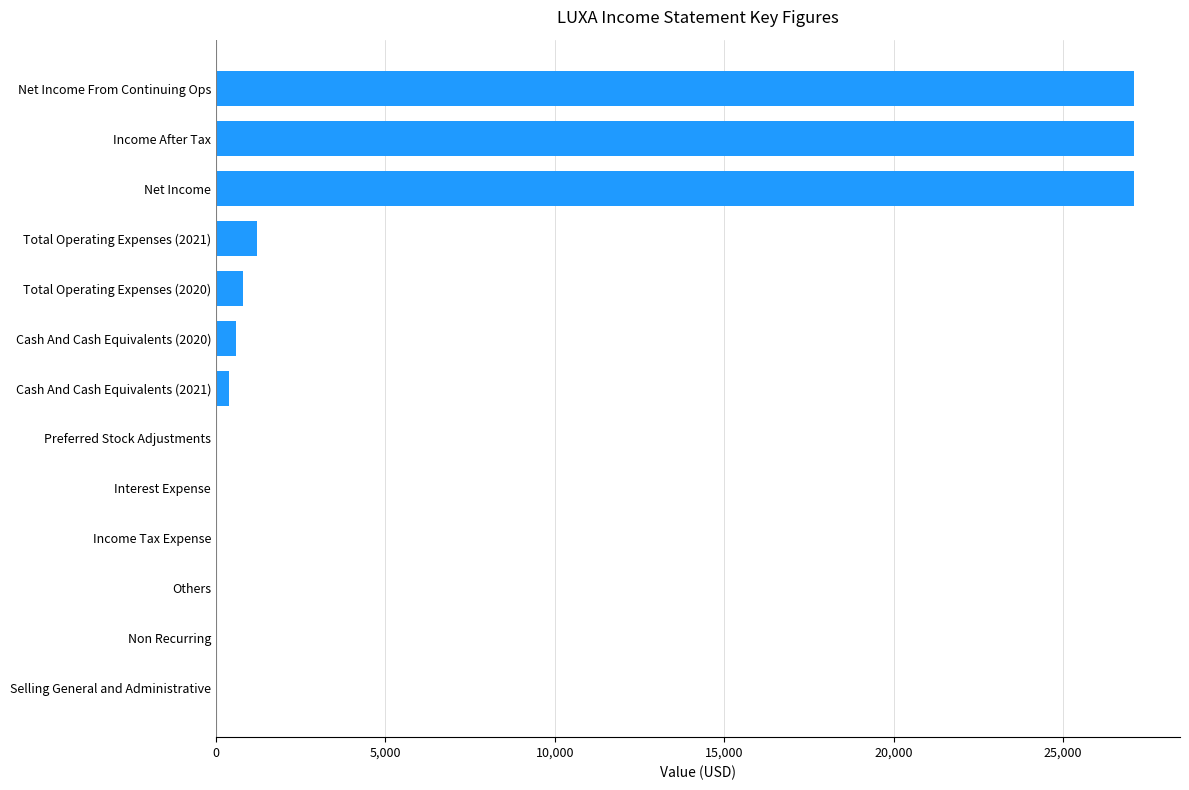

Reading bottom to top, transcribe all the data shown in this chart.

Selling General and Administrative=0	Non Recurring=0	Others=0	Income Tax Expense=0	Interest Expense=0	Preferred Stock Adjustments=0	Cash And Cash Equivalents (2021)=400	Cash And Cash Equivalents (2020)=600	Total Operating Expenses (2020)=800	Total Operating Expenses (2021)=1200	Net Income=27100	Income After Tax=27100	Net Income From Continuing Ops=27100